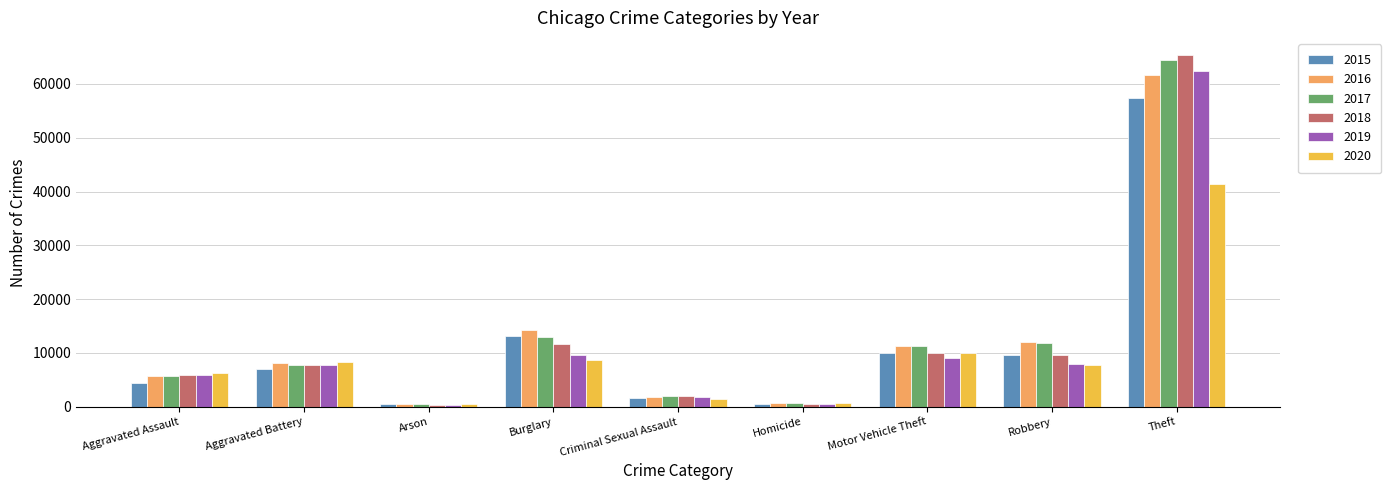

At which label is 2018 closest to 32828?

Burglary